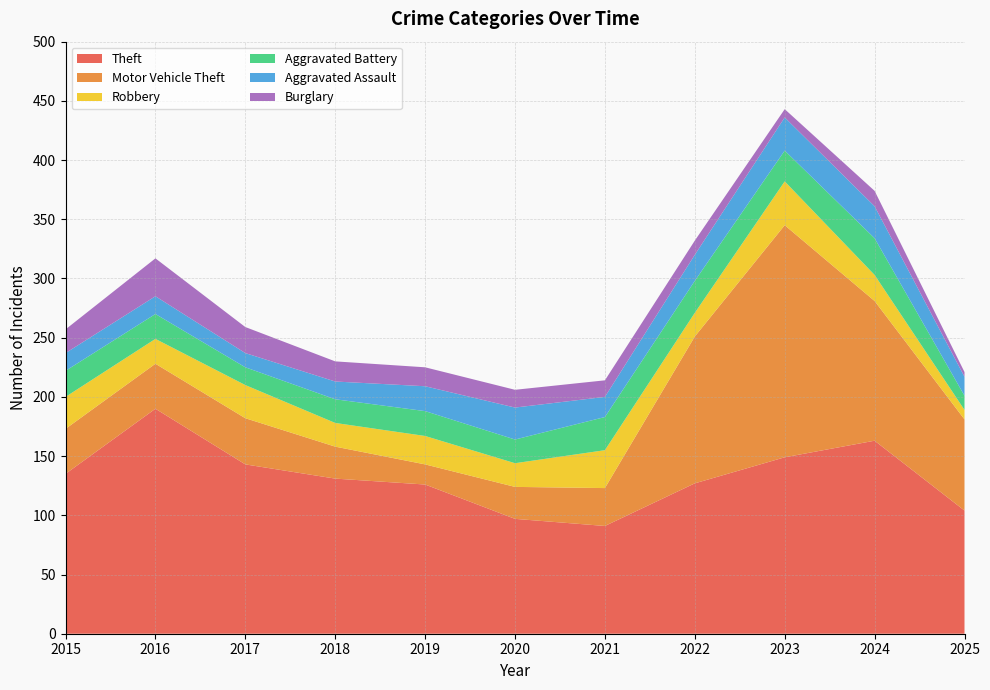

Reading right to left, what are all the values shown in this chart?

Theft: 104	163	149	127	91	97	126	131	143	190	135
Motor Vehicle Theft: 77	118	196	124	32	27	17	27	39	38	38
Robbery: 8	22	37	20	32	20	24	20	28	21	27
Aggravated Battery: 12	31	26	27	28	20	21	20	15	21	22
Aggravated Assault: 16	27	28	22	17	27	21	15	12	15	15
Burglary: 4	13	7	12	14	15	16	17	22	32	20